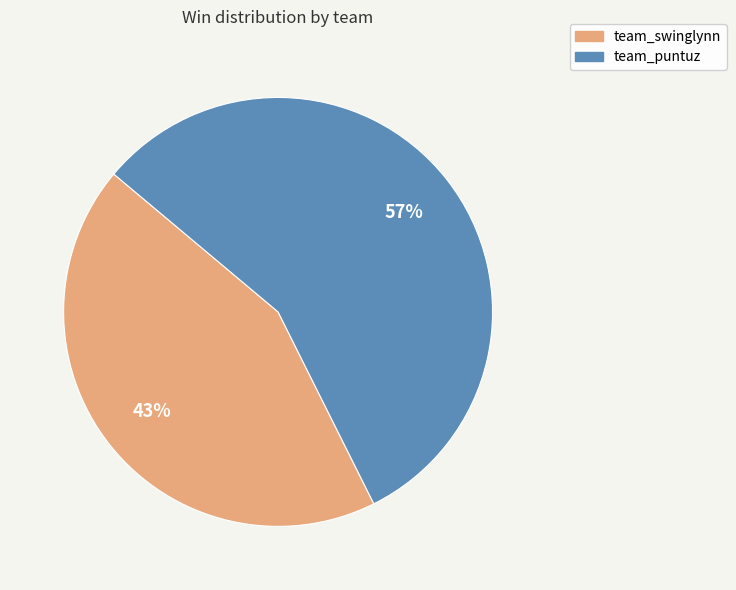

Is it true that team_swinglynn is 55% of the pie?

False